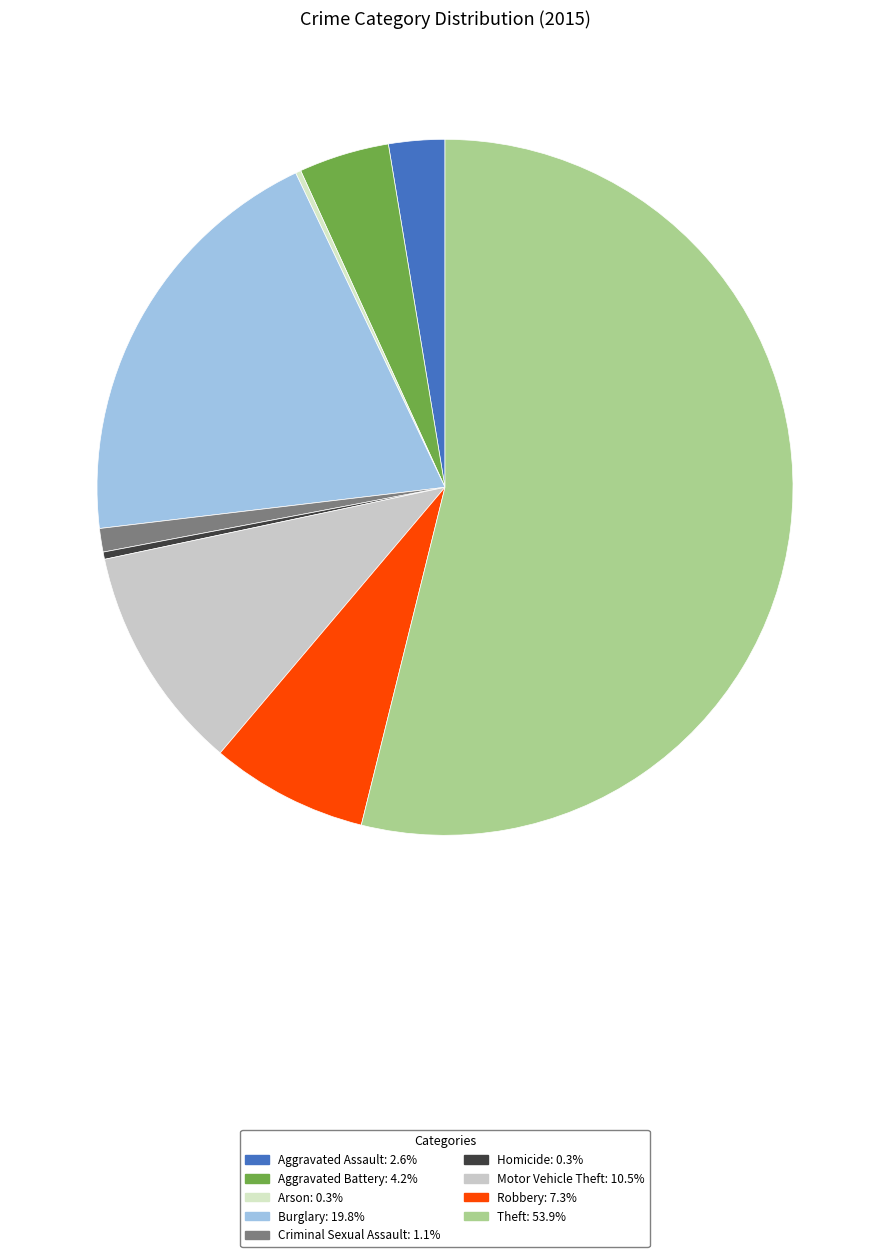

How many slices are in this pie chart?

9